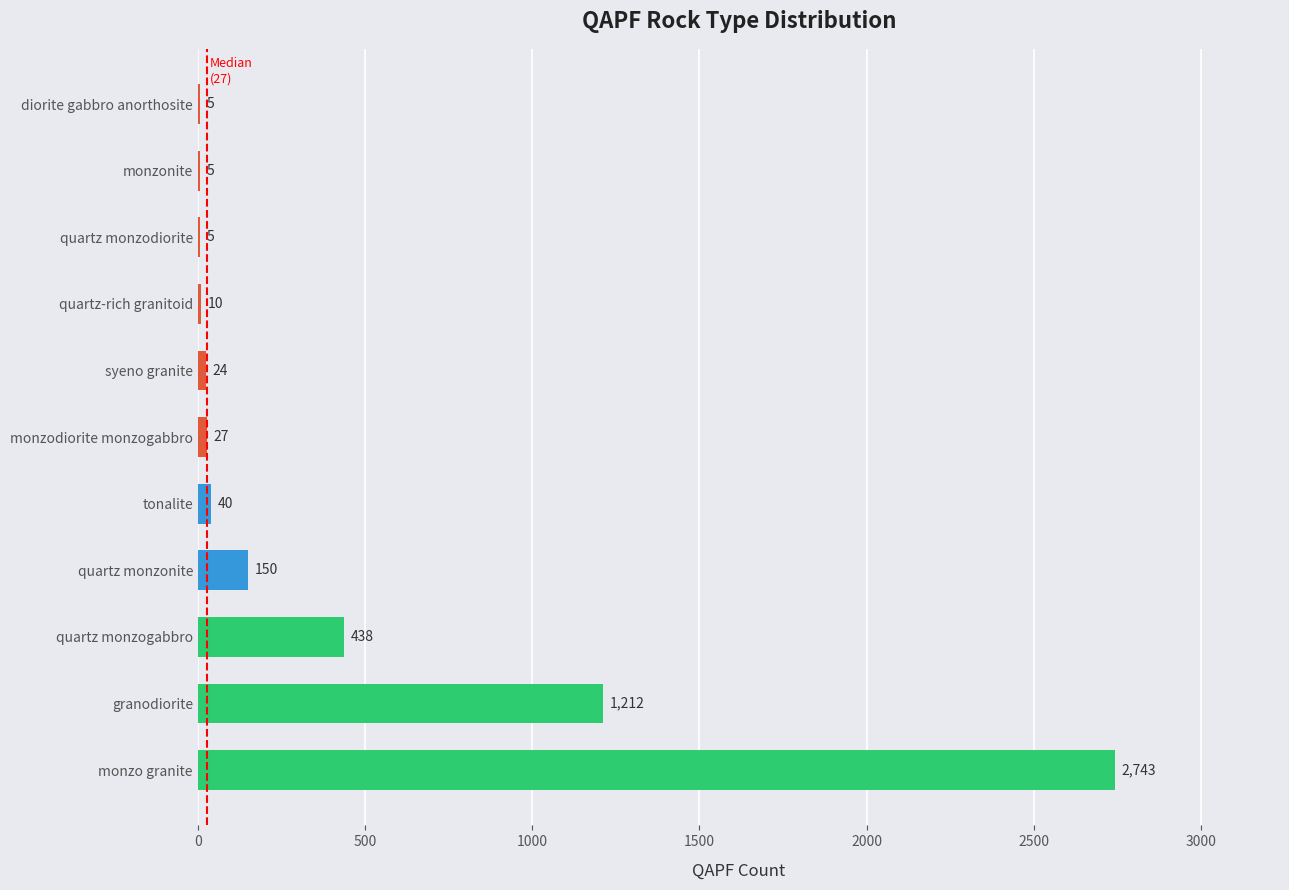

The value at monzodiorite monzogabbro is 27. True or false?

True